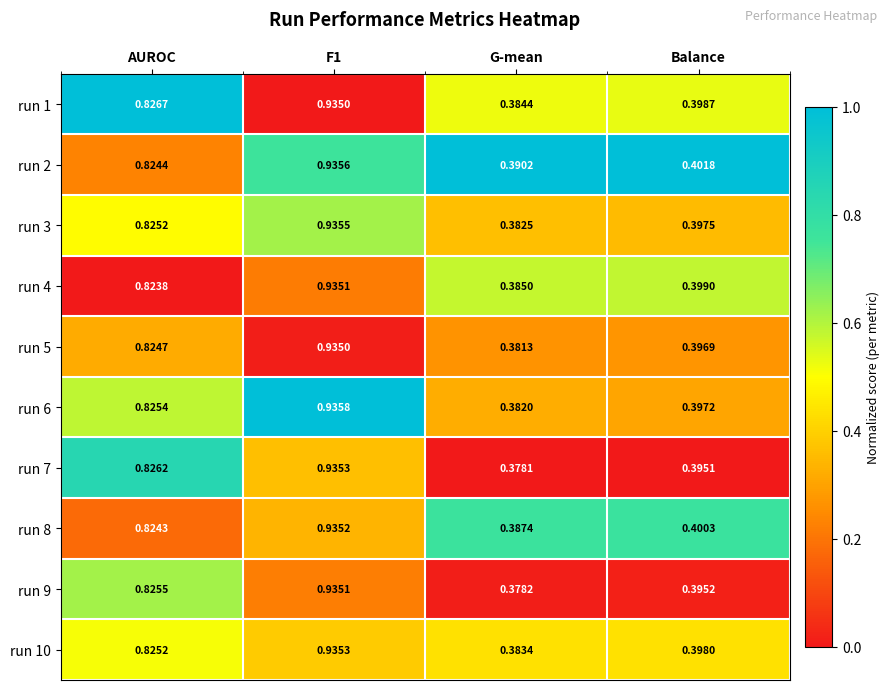

Is the value of run 5 at AUROC greater than the value of run 6 at Balance?

Yes